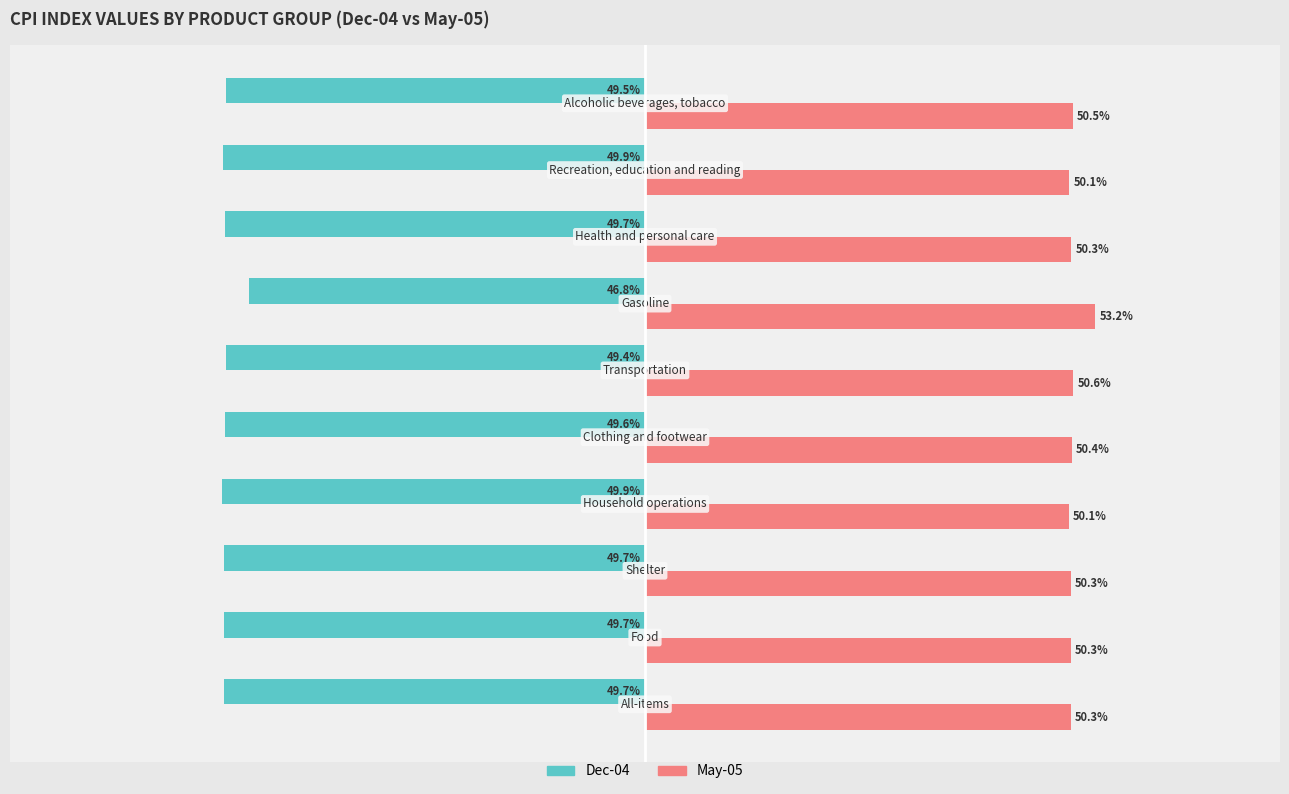

Which series has the largest total across all categories?

May-05